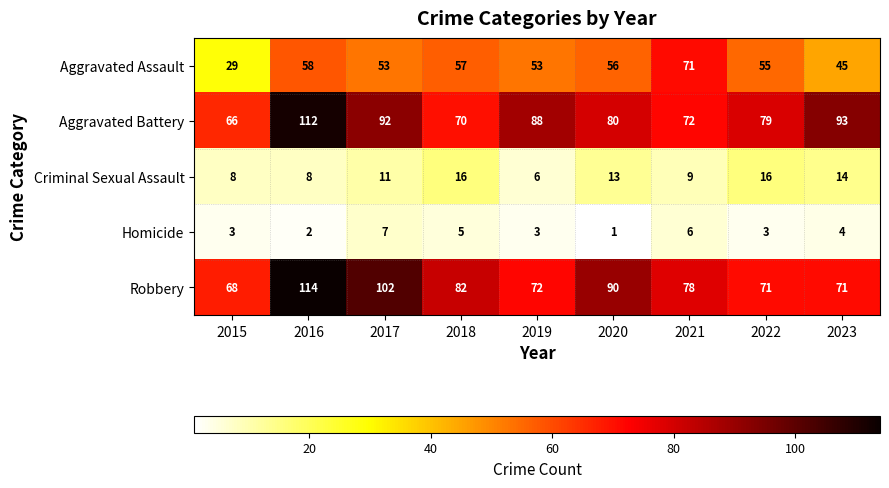

At which category is the sum across all series the highest?

2016